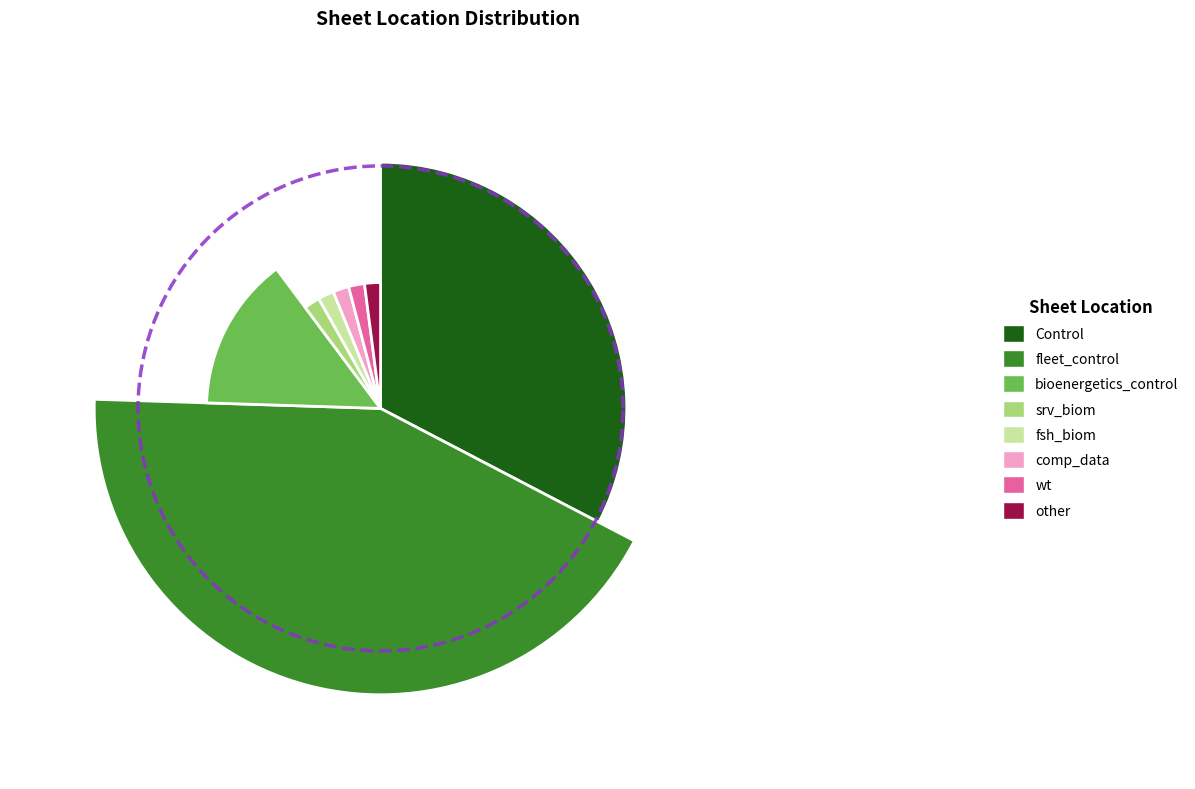

Combined, do fsh_biom and other account for over 50%?

No